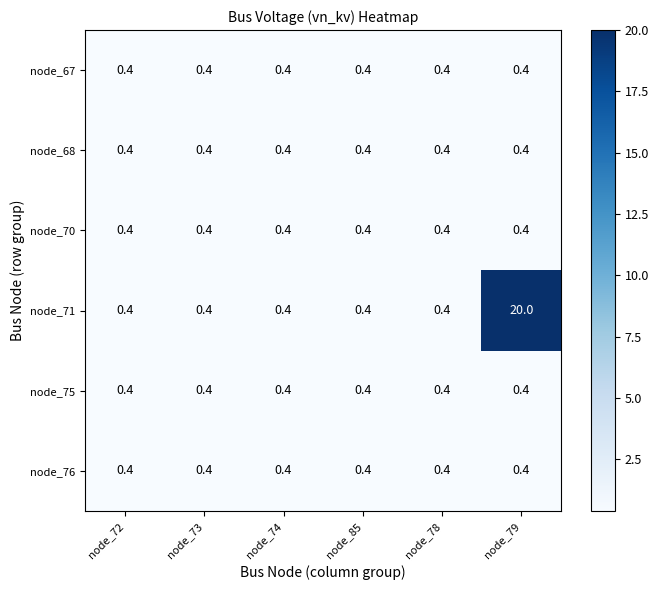

At which category is the sum across all series the highest?

node_79